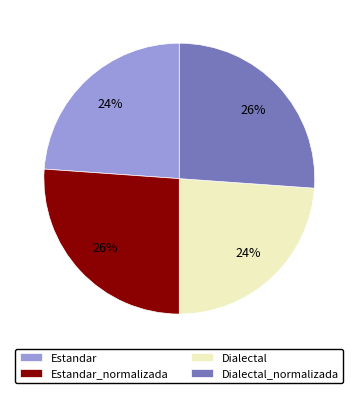

Does any single category account for the majority?

No